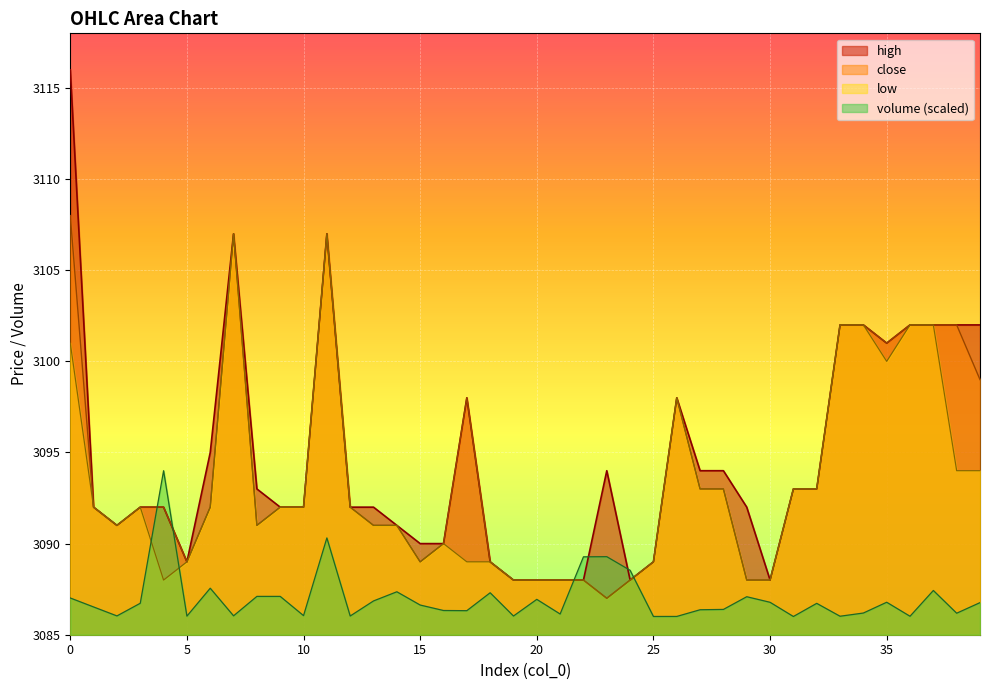

Reading right to left, extract all data points from this chart.

volume: 39=3086.8	38=3086.2	37=3087.4	36=3086.0	35=3086.8	34=3086.2	33=3086.0	32=3086.7	31=3086.0	30=3086.8	29=3087.1	28=3086.4	27=3086.4	26=3086.0	25=3086.0	24=3088.5	23=3089.3	22=3089.3	21=3086.1	20=3086.9	19=3086.0	18=3087.3	17=3086.3	16=3086.3	15=3086.6	14=3087.4	13=3086.9	12=3086.0	11=3090.3	10=3086.0	9=3087.1	8=3087.1	7=3086.0	6=3087.6	5=3086.0	4=3094.0	3=3086.7	2=3086.0	1=3086.5	0=3087.0
high: 39=3102.0	38=3102.0	37=3102.0	36=3102.0	35=3101.0	34=3102.0	33=3102.0	32=3093.0	31=3093.0	30=3088.0	29=3092.0	28=3094.0	27=3094.0	26=3098.0	25=3089.0	24=3088.0	23=3094.0	22=3088.0	21=3088.0	20=3088.0	19=3088.0	18=3089.0	17=3098.0	16=3090.0	15=3090.0	14=3091.0	13=3092.0	12=3092.0	11=3107.0	10=3092.0	9=3092.0	8=3093.0	7=3107.0	6=3095.0	5=3089.0	4=3092.0	3=3092.0	2=3091.0	1=3092.0	0=3116.0
close: 39=3099.0	38=3102.0	37=3102.0	36=3102.0	35=3101.0	34=3102.0	33=3102.0	32=3093.0	31=3093.0	30=3088.0	29=3088.0	28=3093.0	27=3093.0	26=3098.0	25=3089.0	24=3088.0	23=3087.0	22=3088.0	21=3088.0	20=3088.0	19=3088.0	18=3089.0	17=3098.0	16=3090.0	15=3089.0	14=3091.0	13=3091.0	12=3092.0	11=3107.0	10=3092.0	9=3092.0	8=3091.0	7=3107.0	6=3092.0	5=3089.0	4=3092.0	3=3092.0	2=3091.0	1=3092.0	0=3108.0
low: 39=3094.0	38=3094.0	37=3102.0	36=3102.0	35=3100.0	34=3102.0	33=3102.0	32=3093.0	31=3093.0	30=3088.0	29=3088.0	28=3093.0	27=3093.0	26=3098.0	25=3089.0	24=3088.0	23=3087.0	22=3088.0	21=3088.0	20=3088.0	19=3088.0	18=3089.0	17=3089.0	16=3090.0	15=3089.0	14=3091.0	13=3091.0	12=3092.0	11=3107.0	10=3092.0	9=3092.0	8=3091.0	7=3107.0	6=3092.0	5=3089.0	4=3088.0	3=3092.0	2=3091.0	1=3092.0	0=3101.0